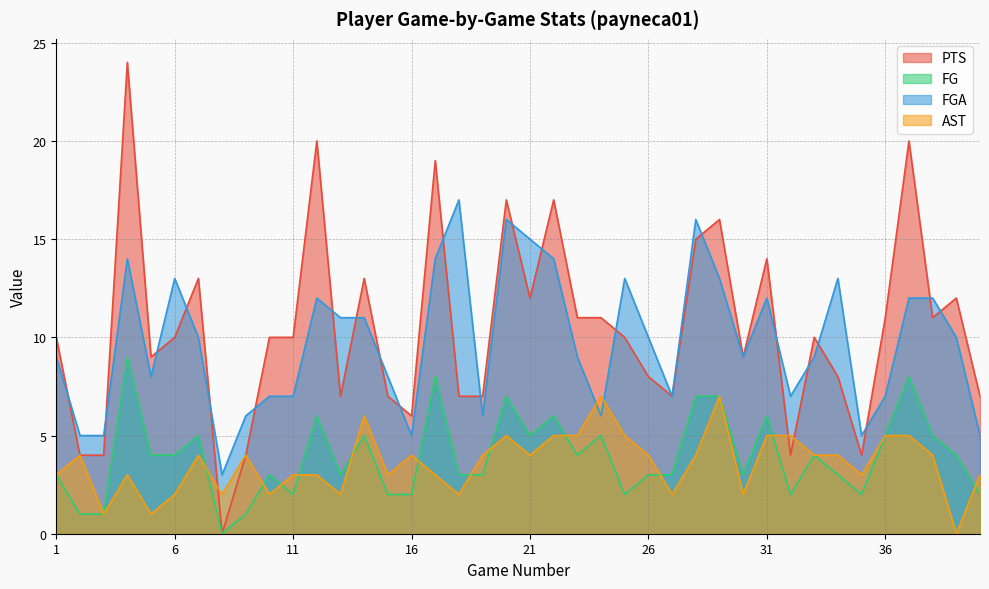

Which category has the lowest value across all series?

8